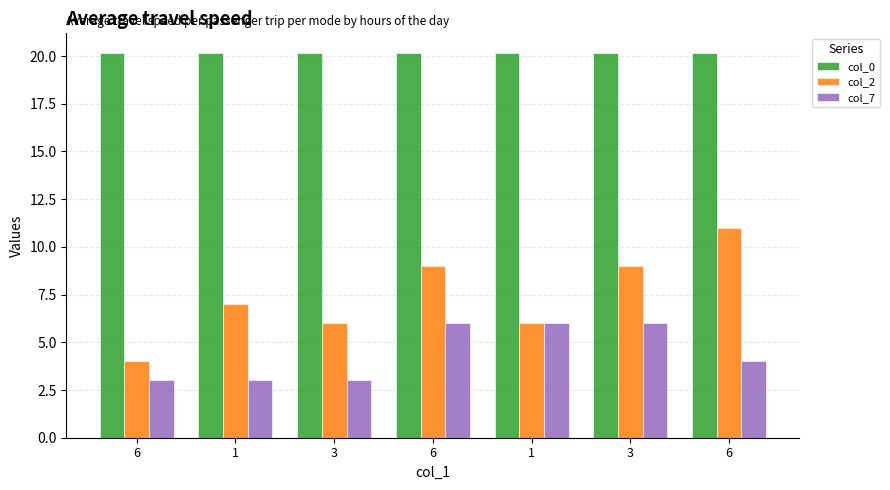

Is the value of col_0 at 6 greater than the value of col_2 at 3?

Yes